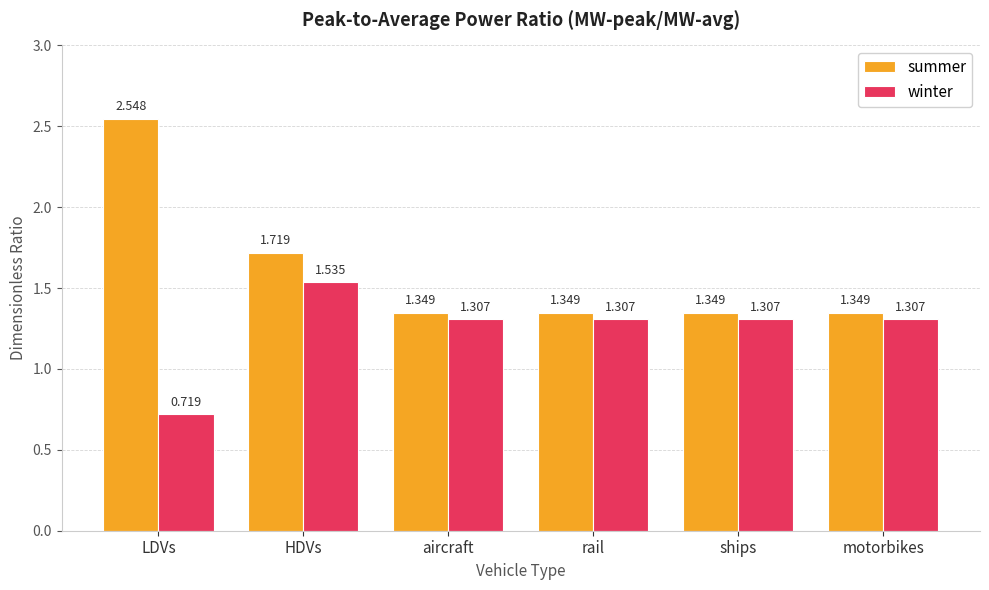

Is it true that summer equals 0.8 at ships?

False